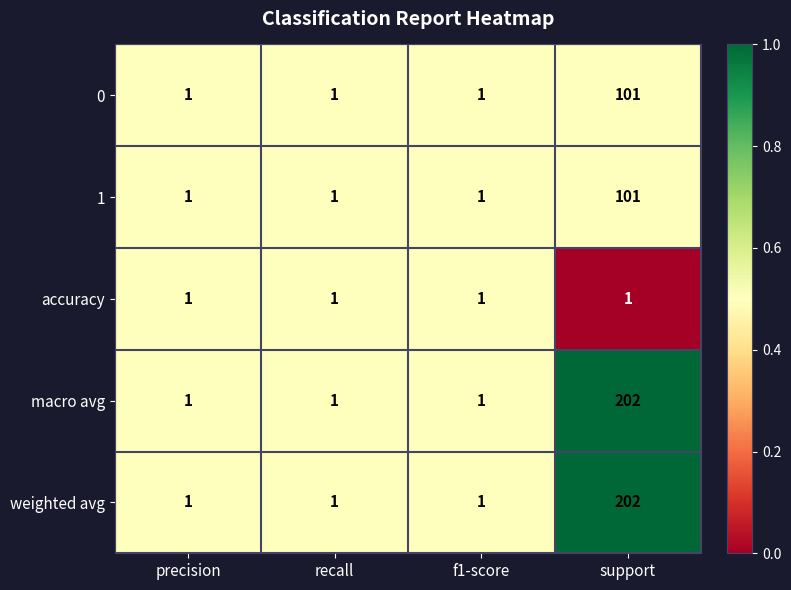

The accuracy series shows 1 at f1-score. True or false?

True